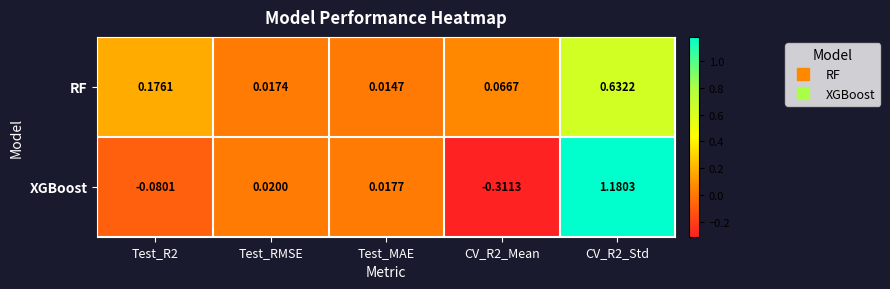

At which category is the sum across all series the highest?

CV_R2_Std